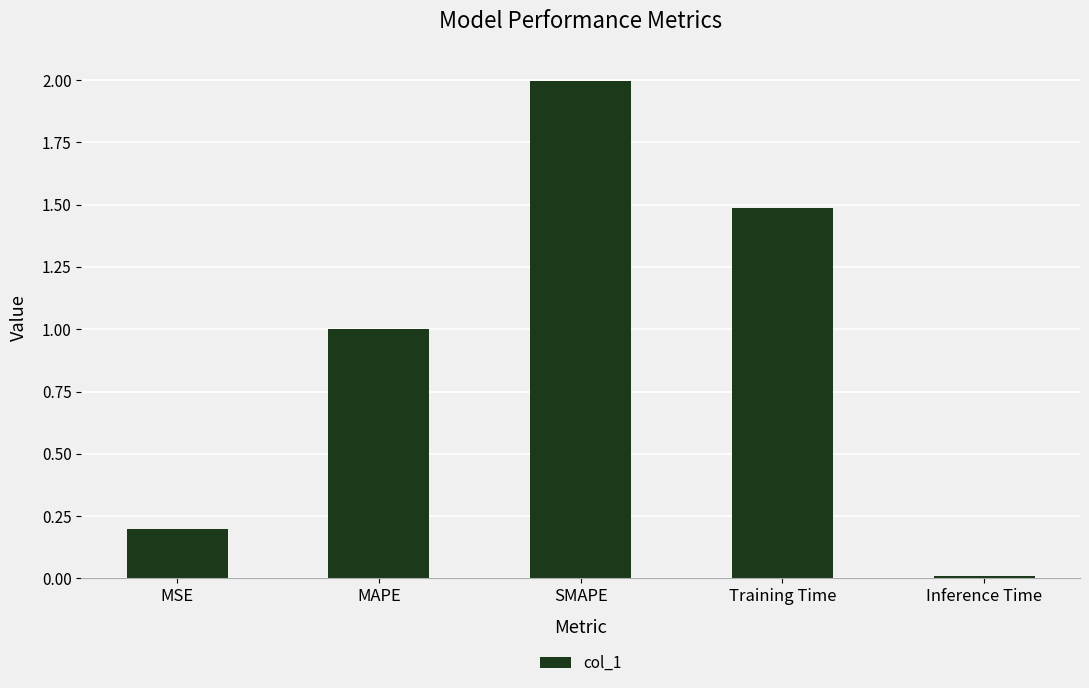

What position from the left is Training Time?

4